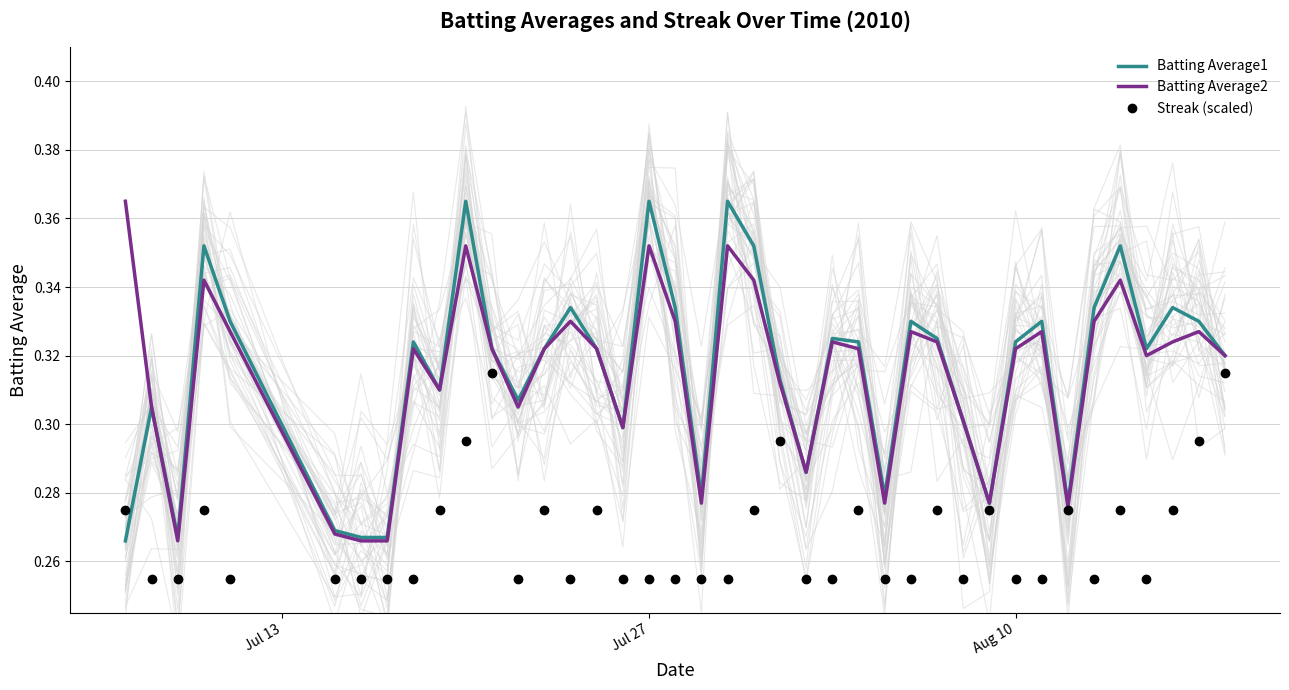

Count the Batting Average2 values in the range 0 to 1.

40